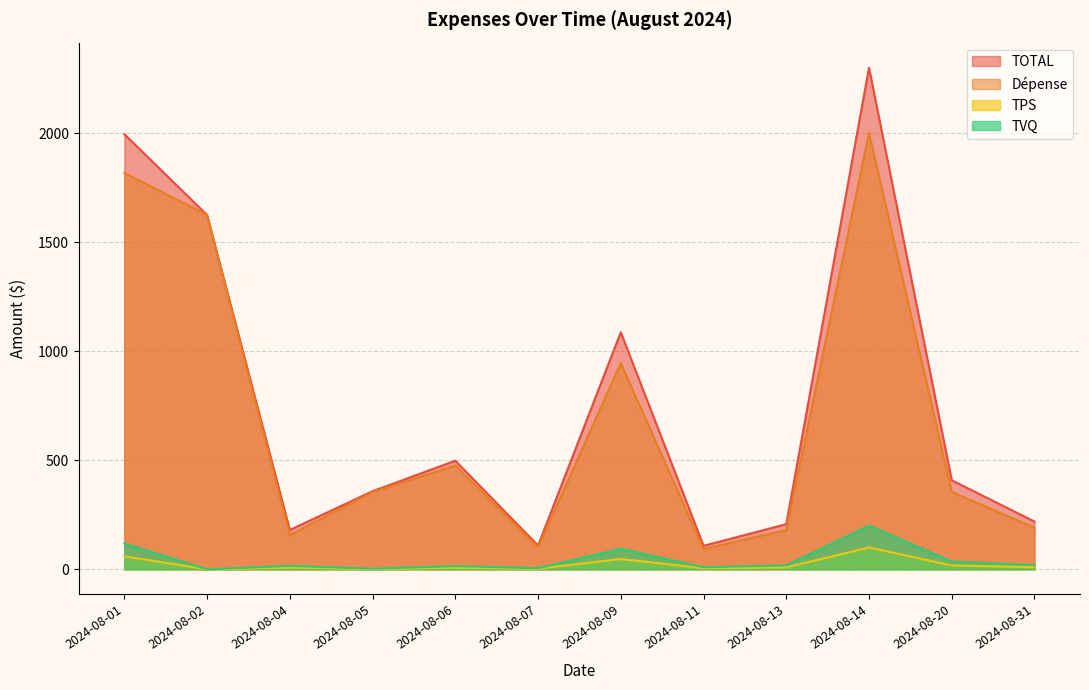

What is the average value of the TOTAL series?

757.6